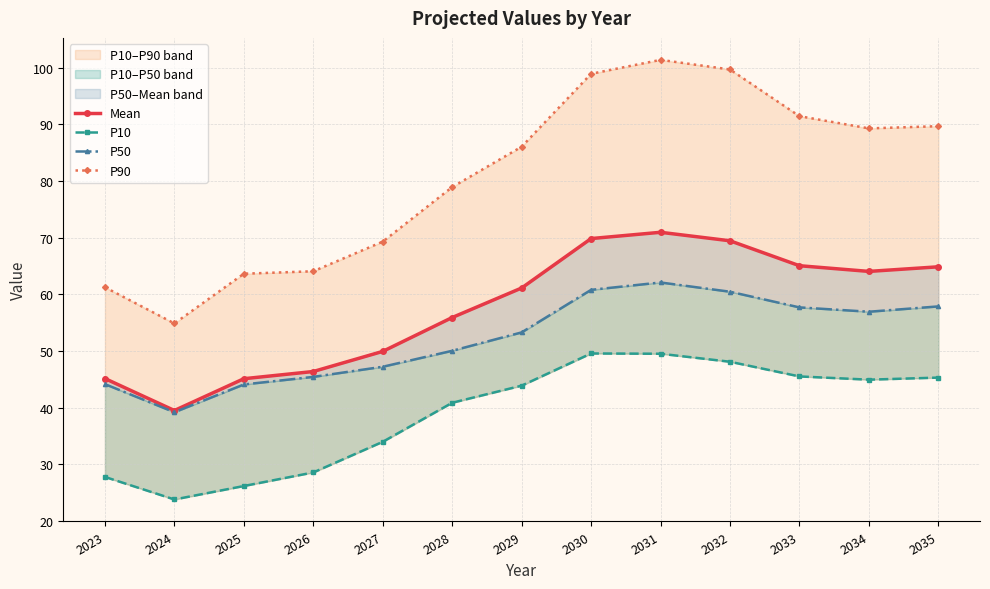

True or false: P10 and P90 intersect in this chart.

False